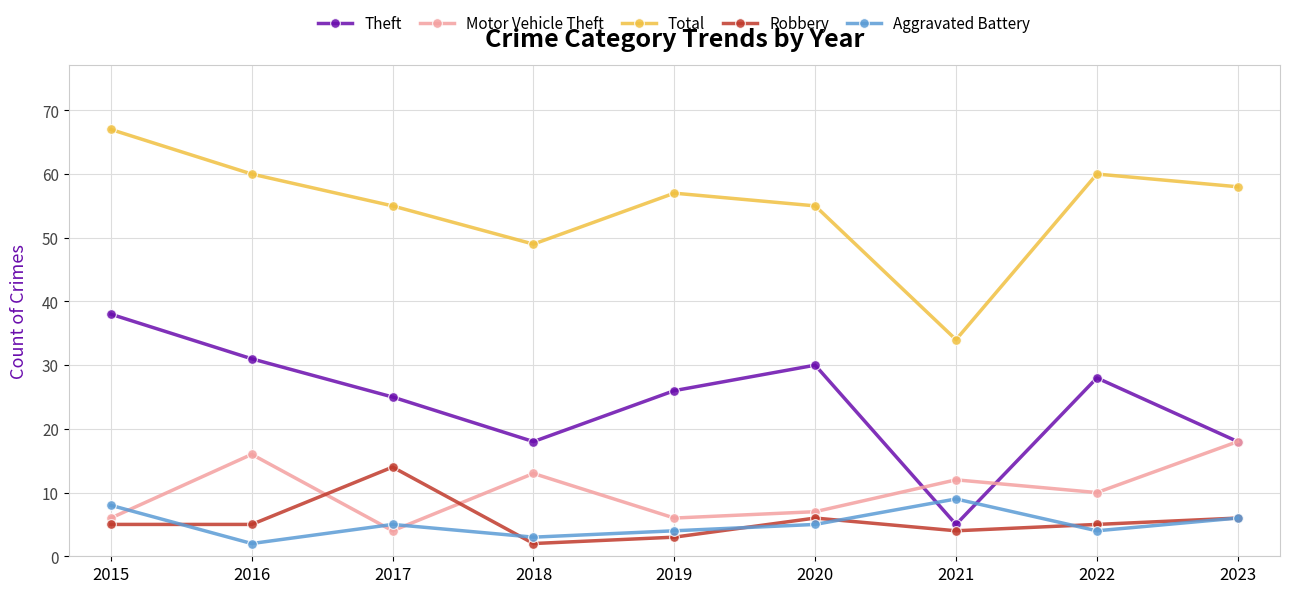

True or false: Robbery has more than 0 interior local peaks.

True